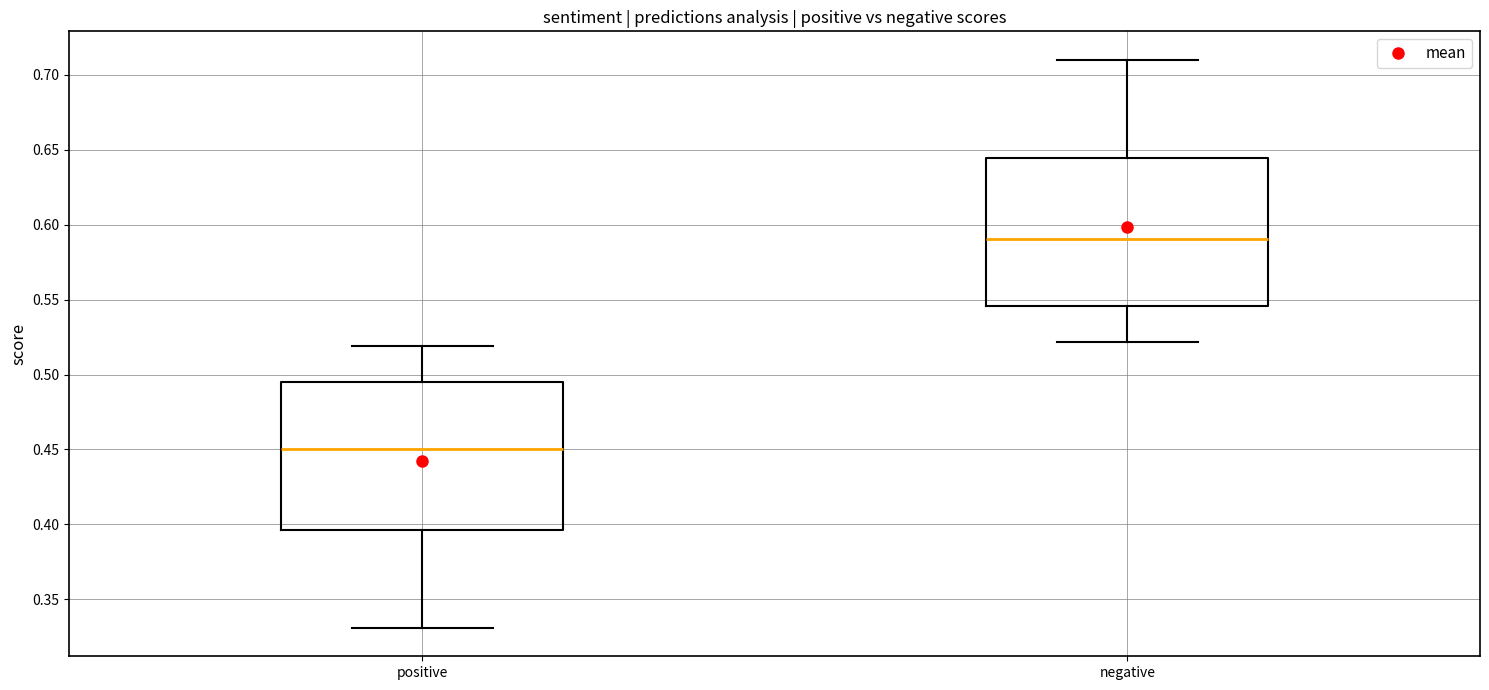

Reading left to right, transcribe this box plot: for each box, give where its median line is, the range the box spans, and where its two whiskers end, as read against the y-axis. The values are not printed on the chart, so give them approximately, as read against the axis.

positive: median 0.450, box 0.395 to 0.495, whiskers 0.330 to 0.520
negative: median 0.590, box 0.545 to 0.645, whiskers 0.520 to 0.710